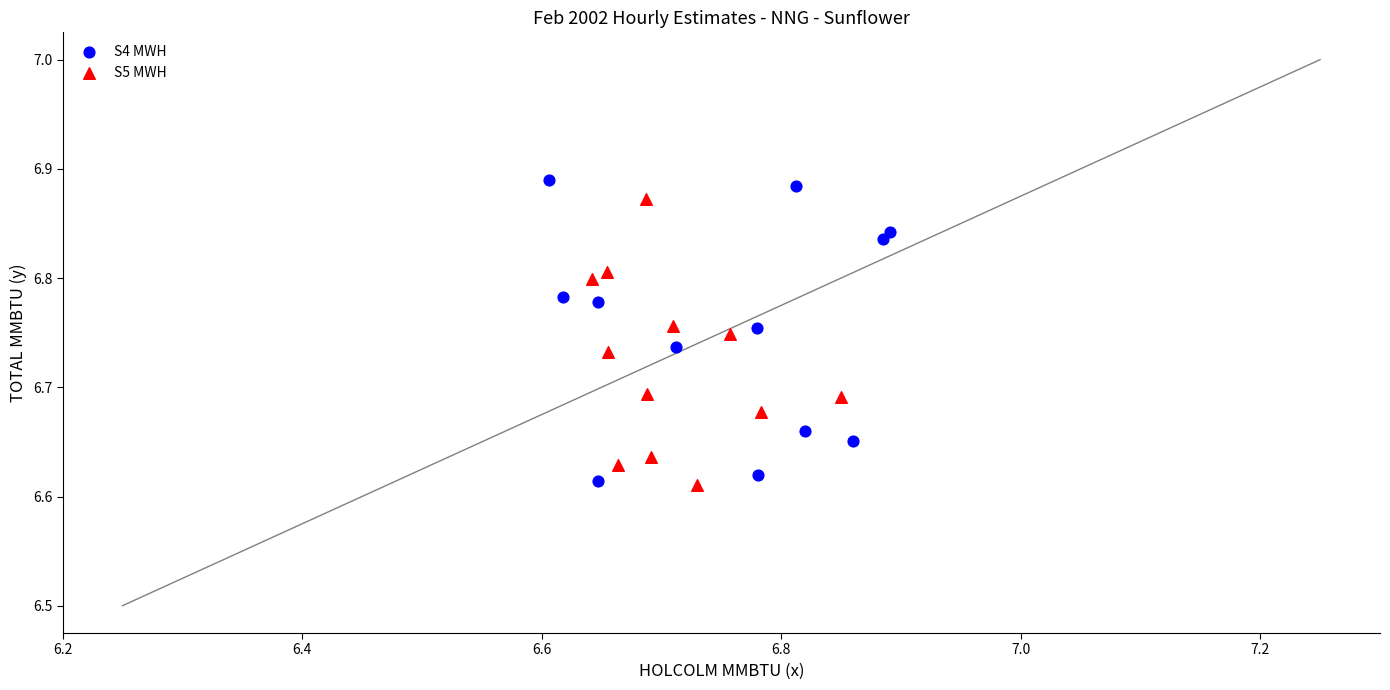

Which series has the largest Y range (max minus min)?

S4 MWH